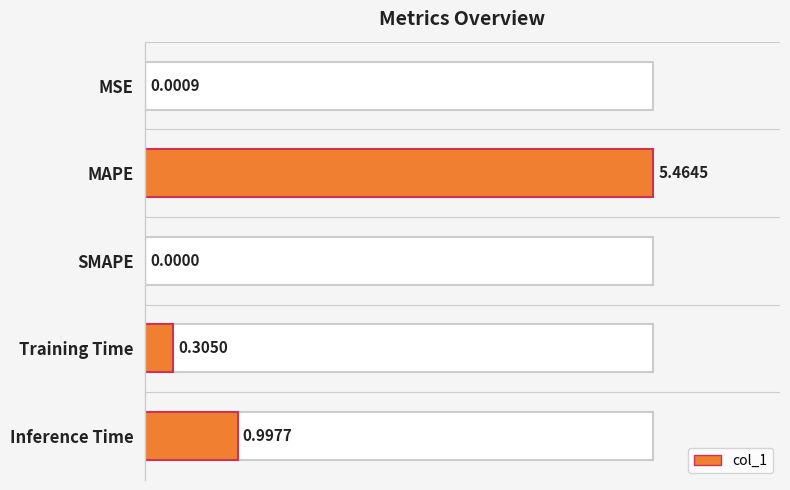

Reading left to right, transcribe all the data shown in this chart.

0.0	5.5	0.0	0.3	1.0